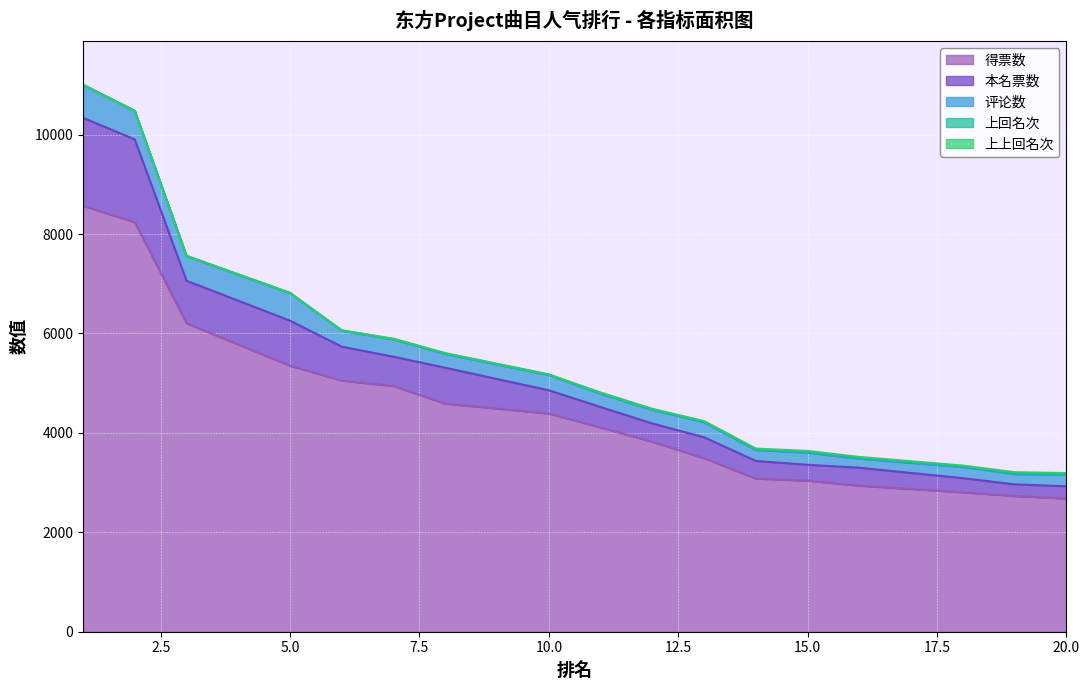

In 上上回名次, how many points are higher than both neighbors (excluding endpoints)?

4